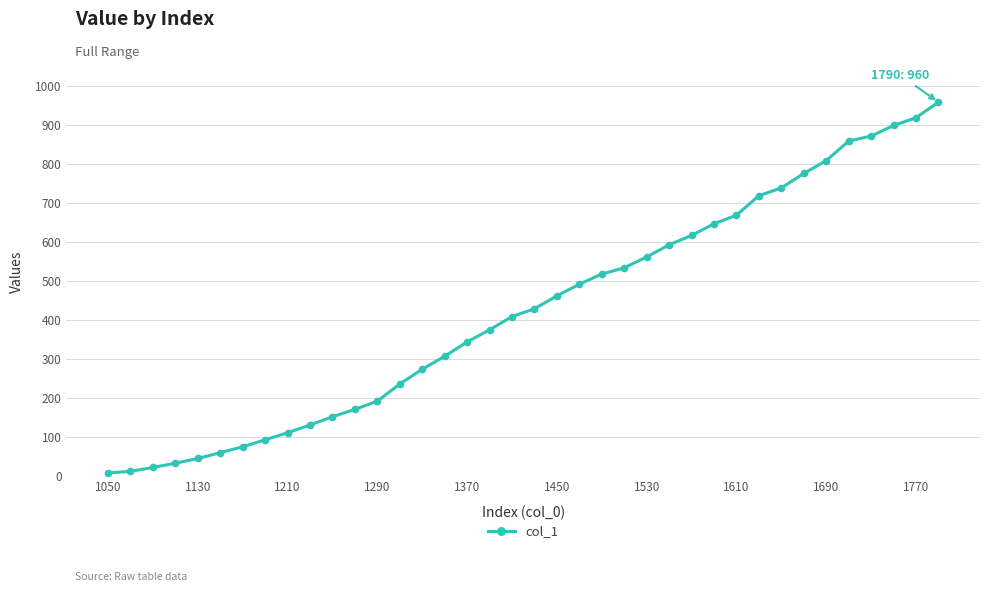

What is the greatest value displayed?

960